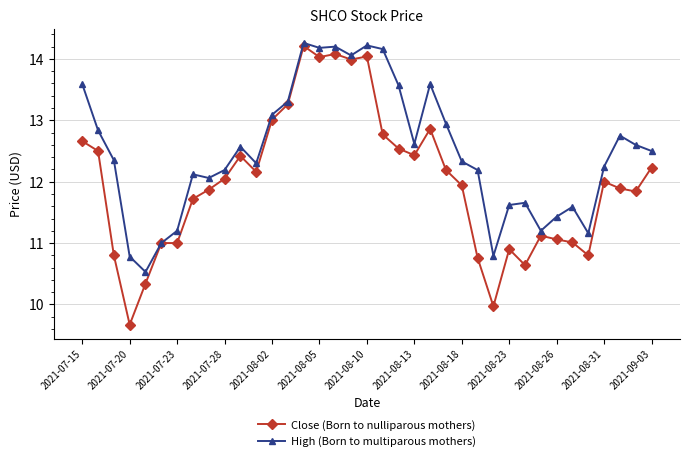

List the series in order of their peak value, highest first.

High (Born to multiparous mothers), Close (Born to nulliparous mothers)